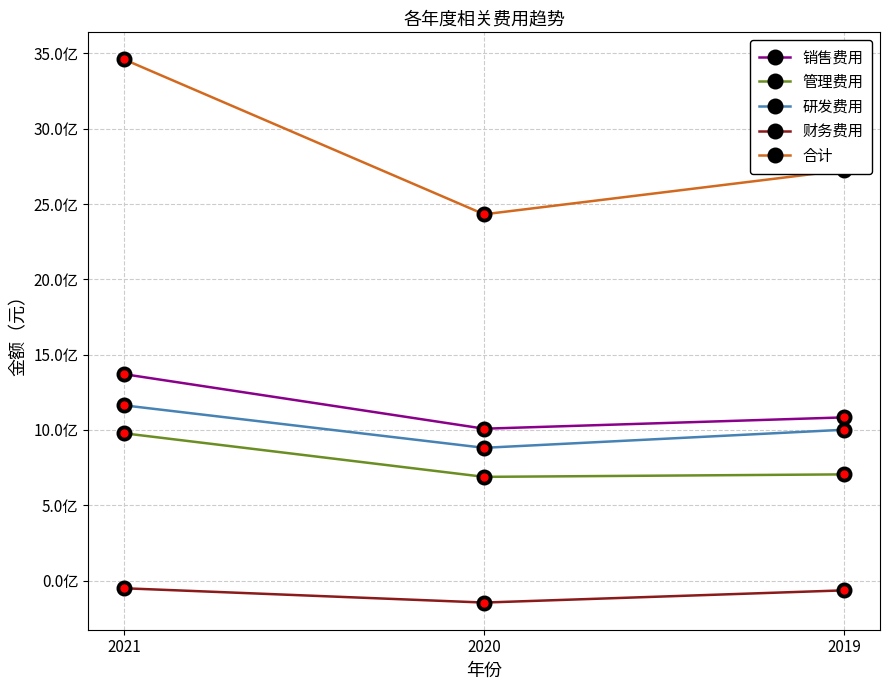

Is this an area chart (filled region under the line)?

No